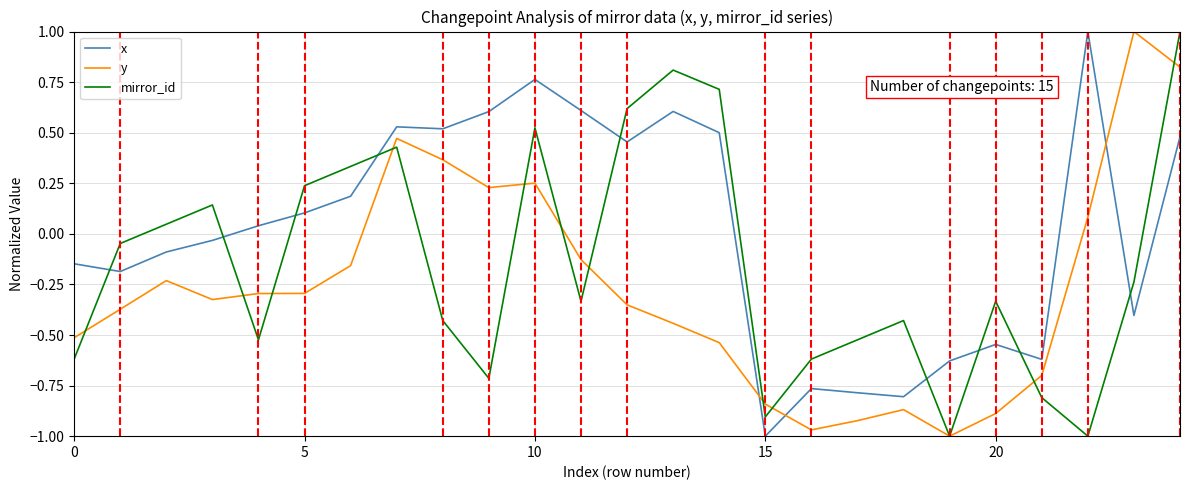

What is the difference between the maximum and second lowest values in the y series?

2.0